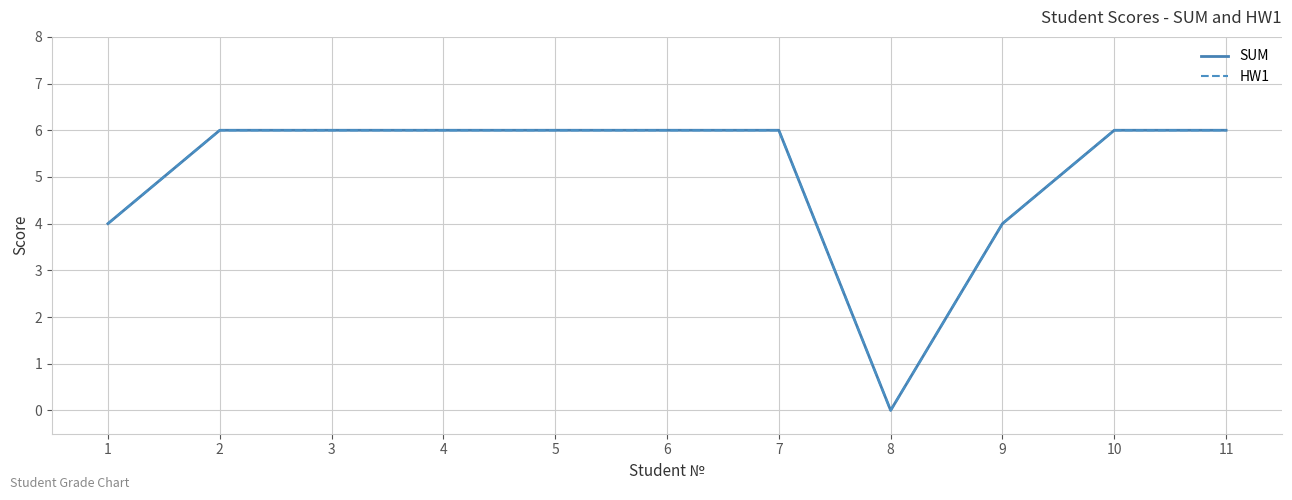

What is the difference between the maximum and minimum values in the SUM series?

6